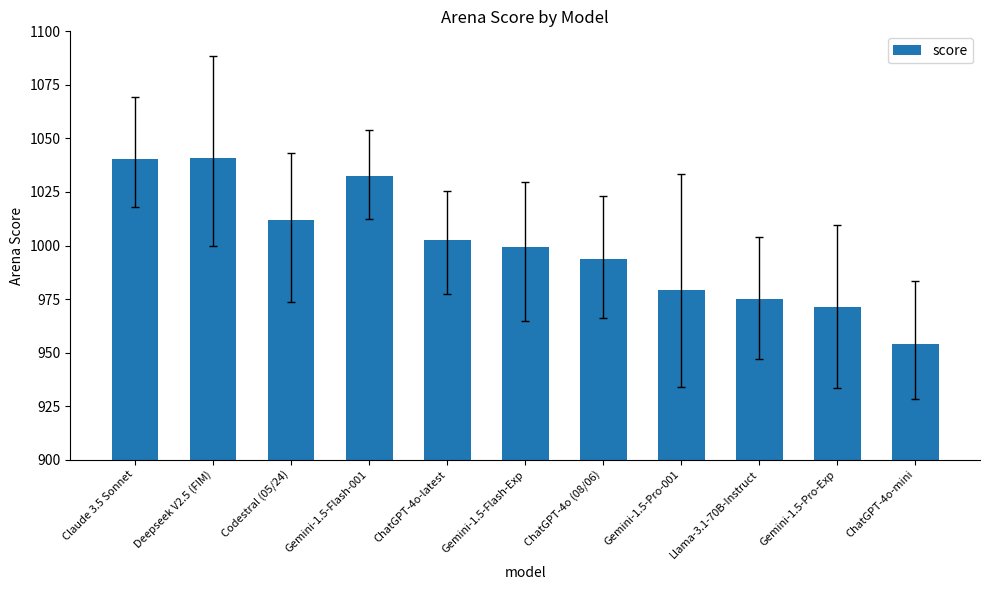

Are the bars grouped side by side (vs. stacked)?

No